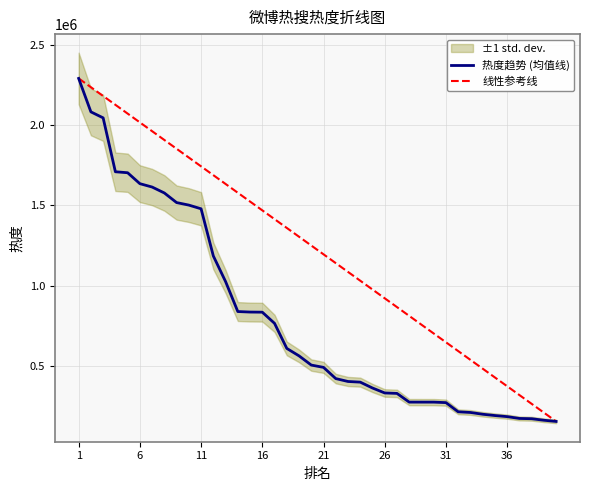

Rank the series by their average value, from lowest to highest.

热度趋势 (均值线), 线性参考线